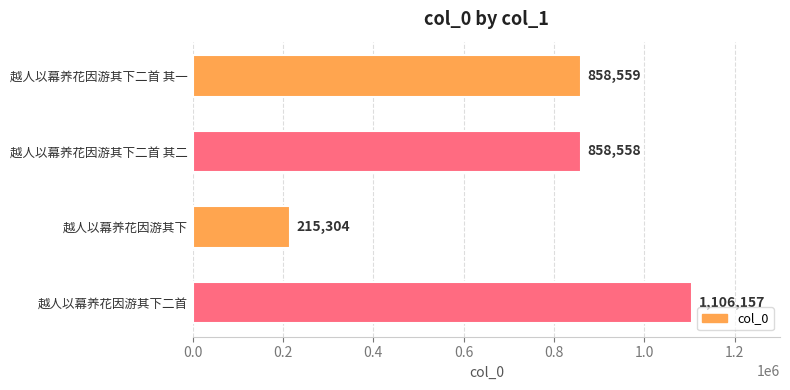

What is the label of the 4th bar from the top?

越人以幕养花因游其下二首